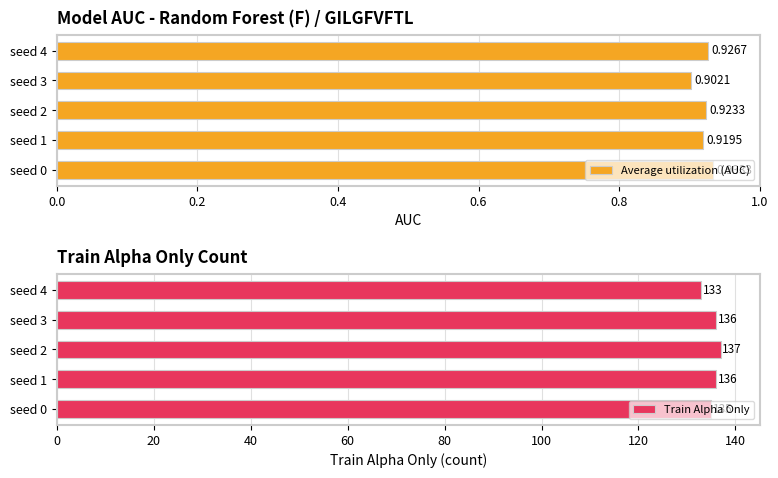

What is the average value of the Average utilization (AUC) series?

0.9